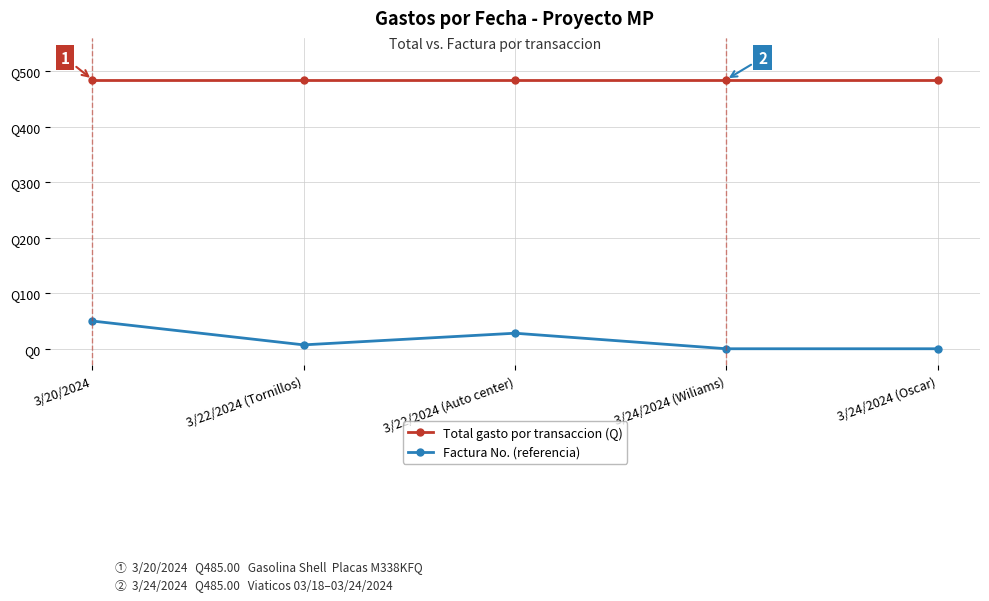

What is the sum of the Total gasto por transaccion (Q) values at 3/24/2024 (Wiliams) and 3/20/2024?

970